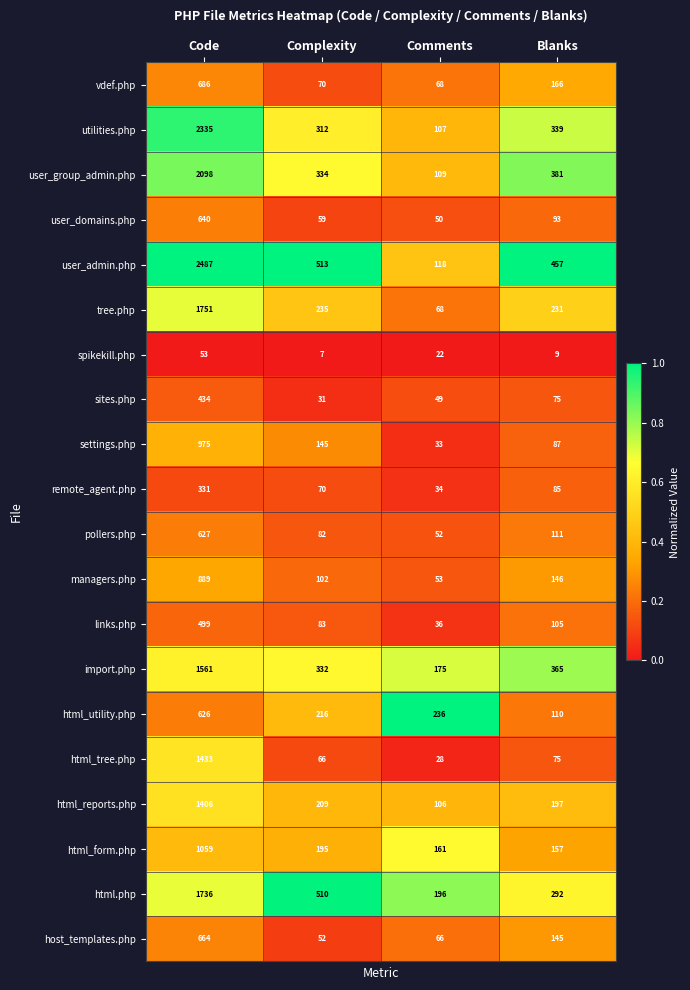

What is the difference between the vdef.php values at Complexity and Blanks?

96